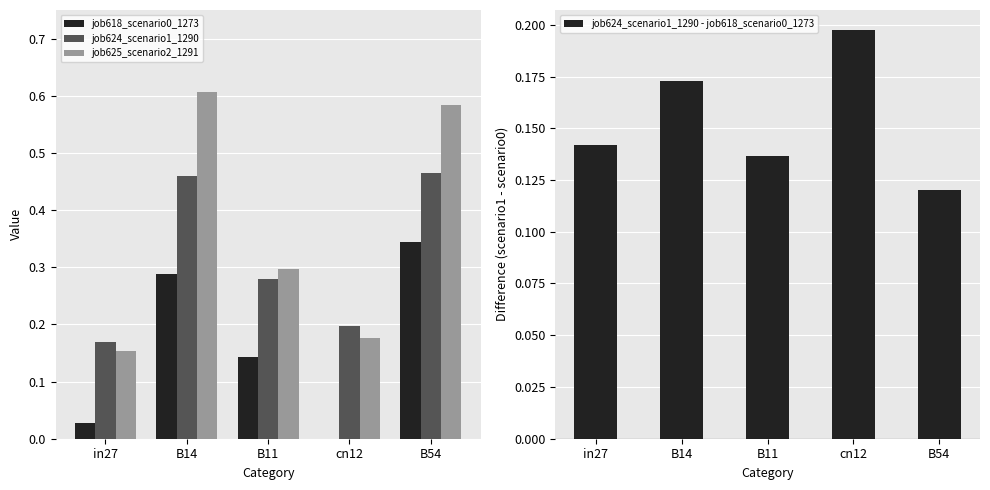

Reading left to right, extract all data points from this chart.

job618_scenario0_1273: in27=0.0	B14=0.3	B11=0.1	cn12=0.0	B54=0.3
job624_scenario1_1290: in27=0.2	B14=0.5	B11=0.3	cn12=0.2	B54=0.5
job625_scenario2_1291: in27=0.2	B14=0.6	B11=0.3	cn12=0.2	B54=0.6
job624_scenario1_1290 - job618_scenario0_1273: in27=0.1	B14=0.2	B11=0.1	cn12=0.2	B54=0.1